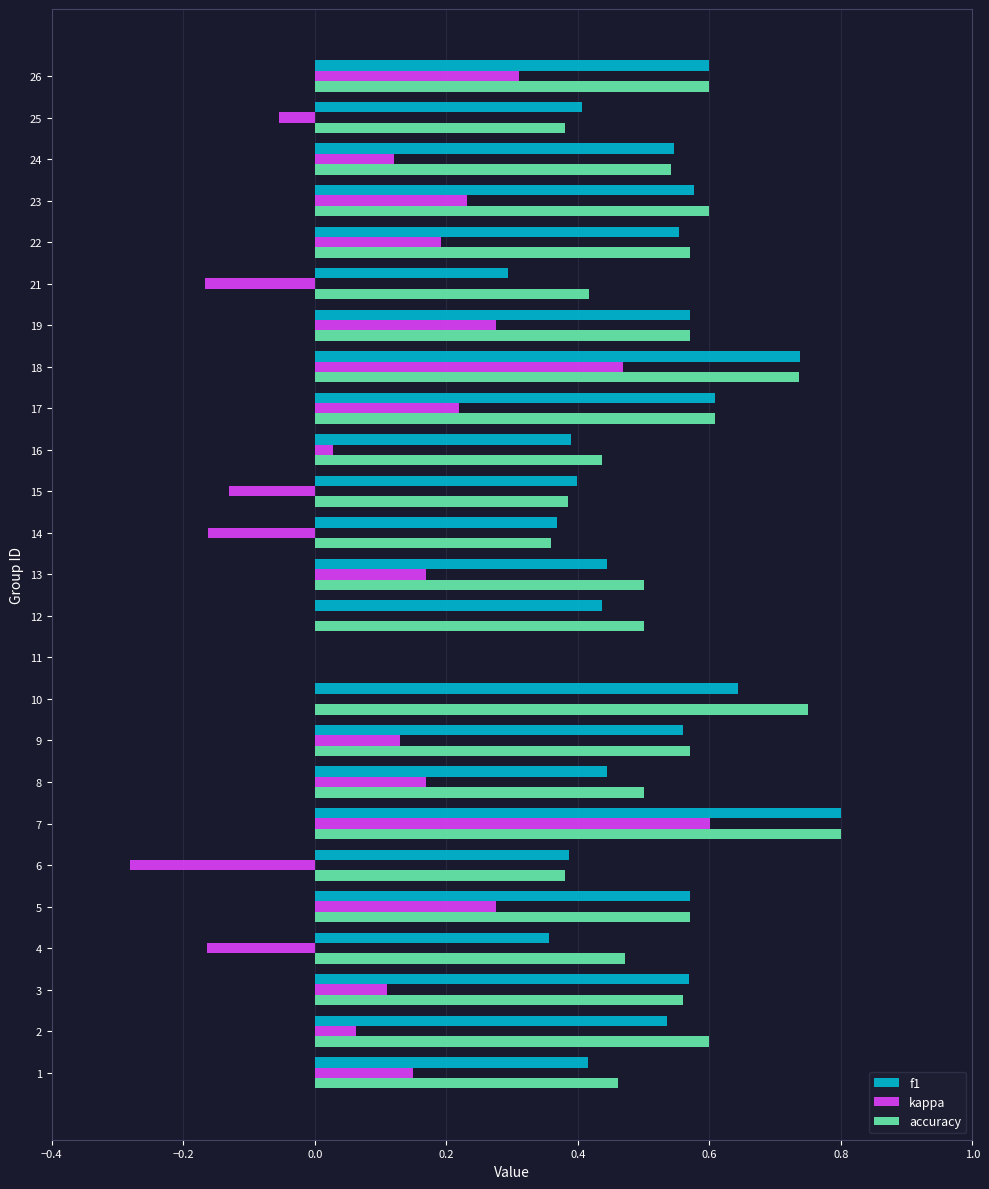

The value of kappa at 11 is -0.6. True or false?

False